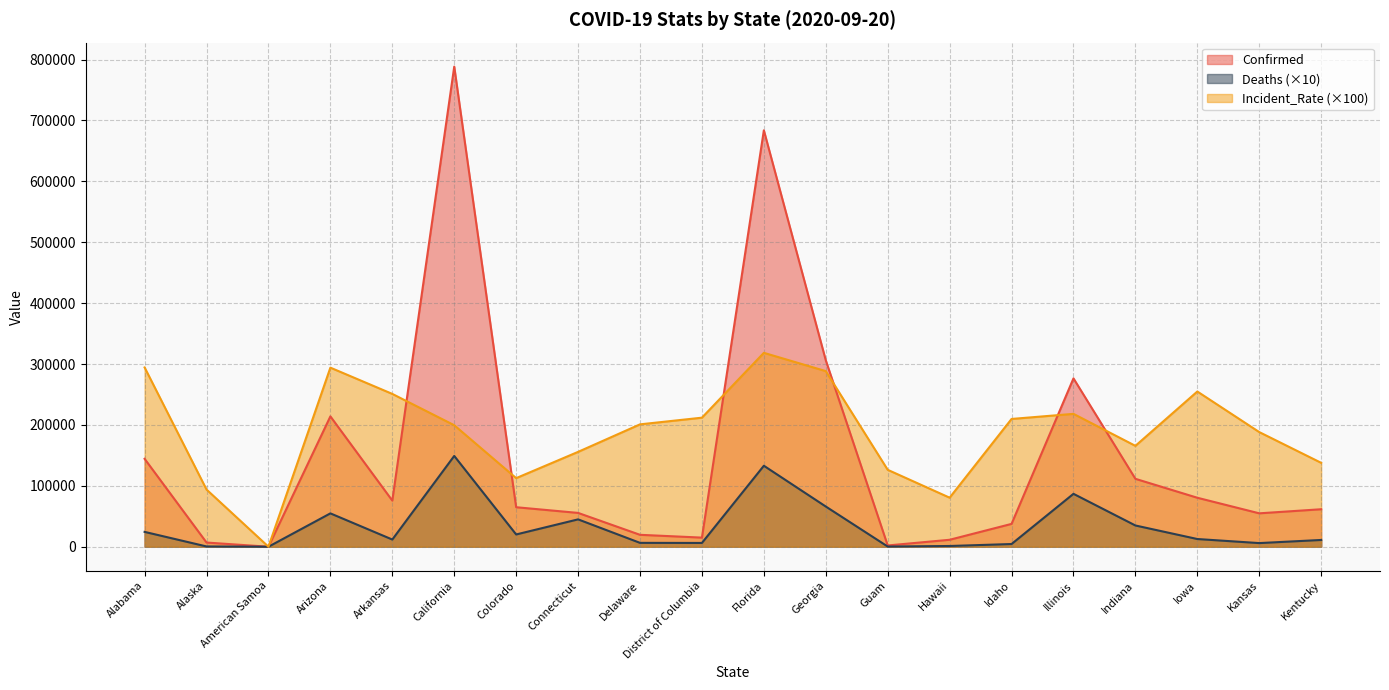

List the labels in order of Confirmed value, largest first.

California, Florida, Georgia, Illinois, Arizona, Alabama, Indiana, Iowa, Arkansas, Colorado, Kentucky, Connecticut, Kansas, Idaho, Delaware, District of Columbia, Hawaii, Alaska, Guam, American Samoa